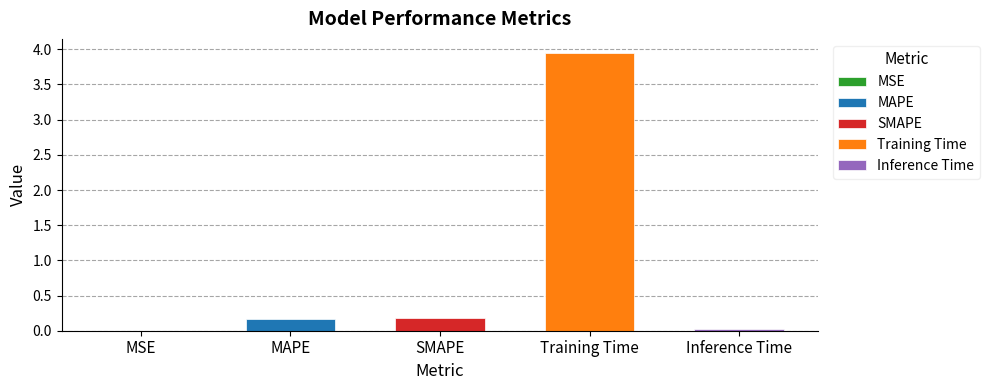

Which label corresponds to the largest value in the chart?

Training Time